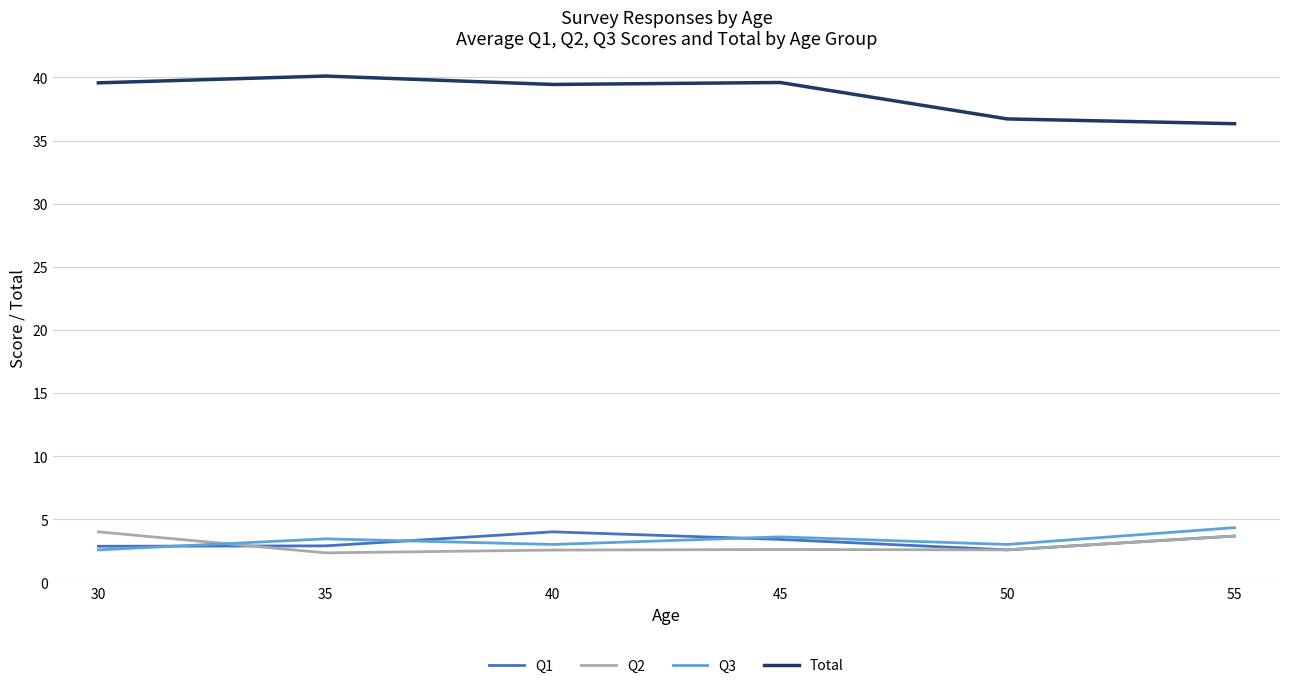

True or false: Total and Q2 cross at least once.

False